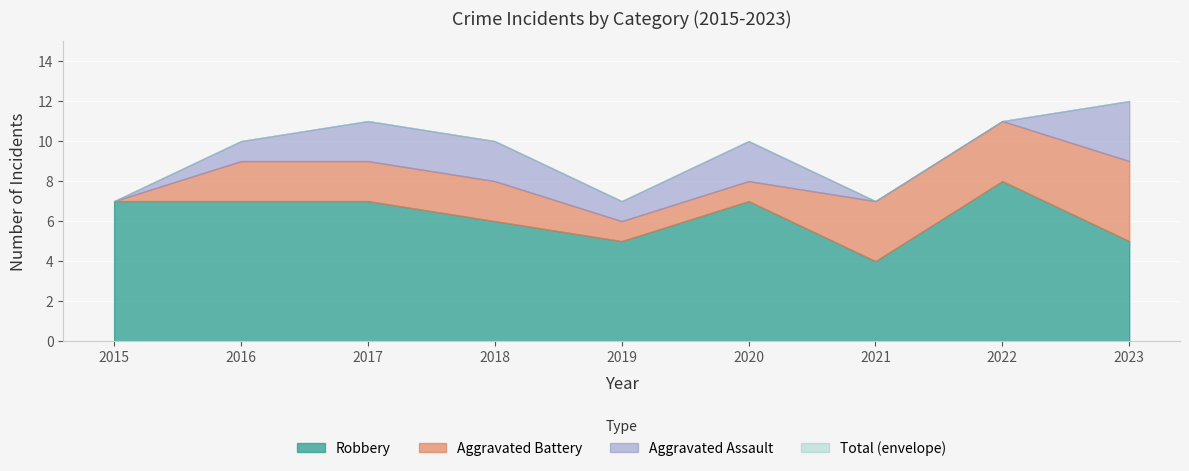

Rank the series by their maximum value, from highest to lowest.

Total, Robbery, Aggravated Battery, Aggravated Assault